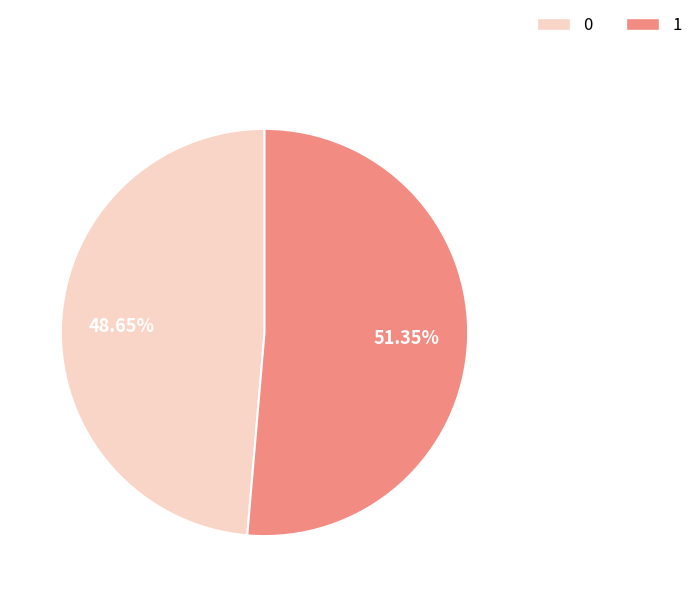

Count the number of slices in the pie.

2